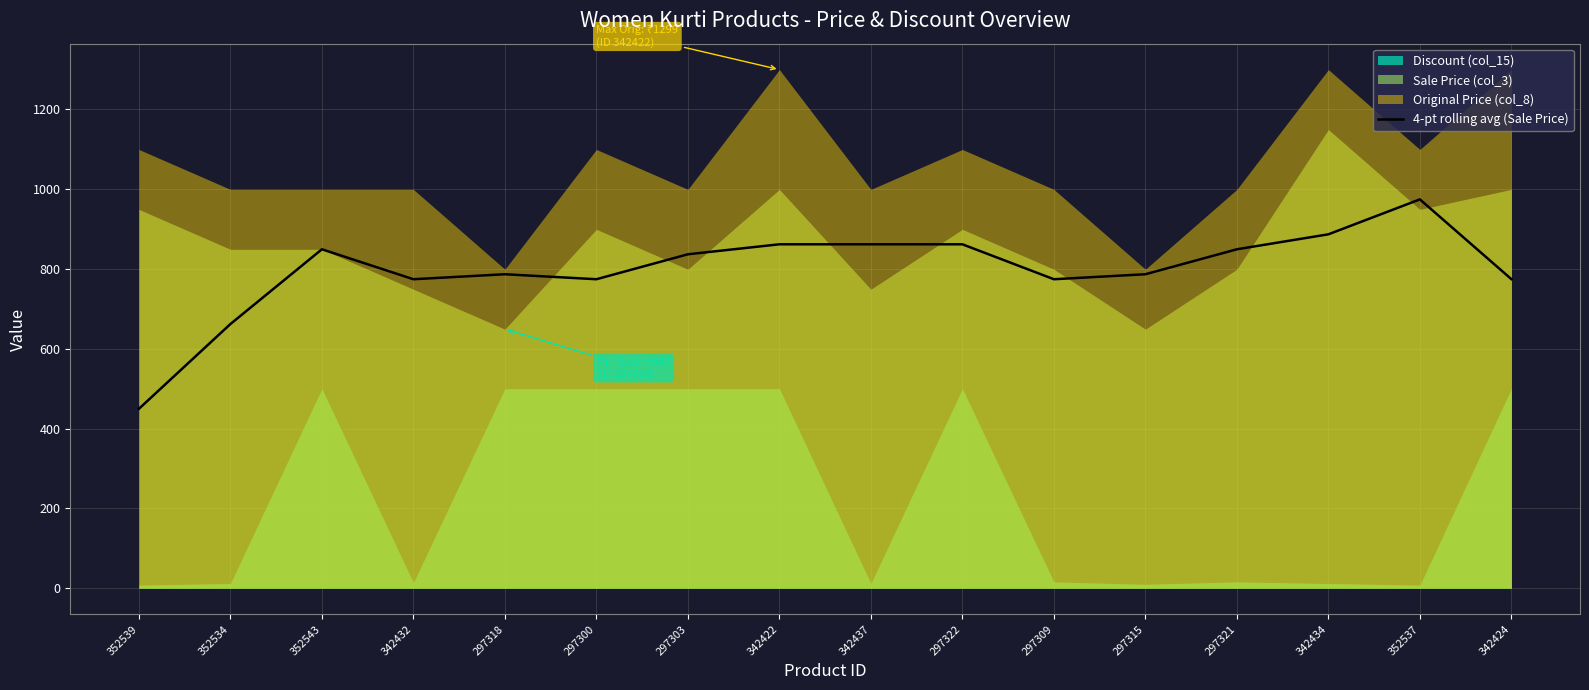

What is the label of the 10th point from the left?

297322